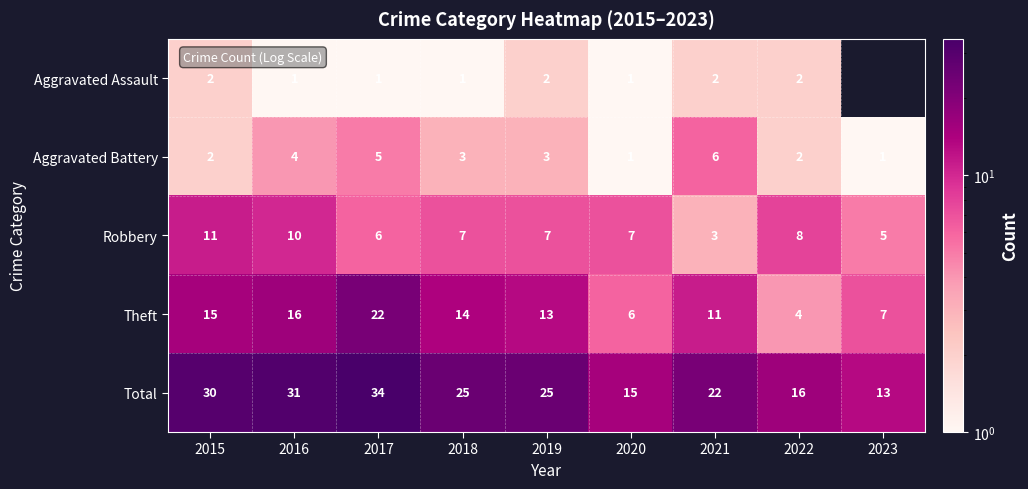

Is the value of Theft at 2021 greater than the value of Aggravated Assault at 2019?

Yes